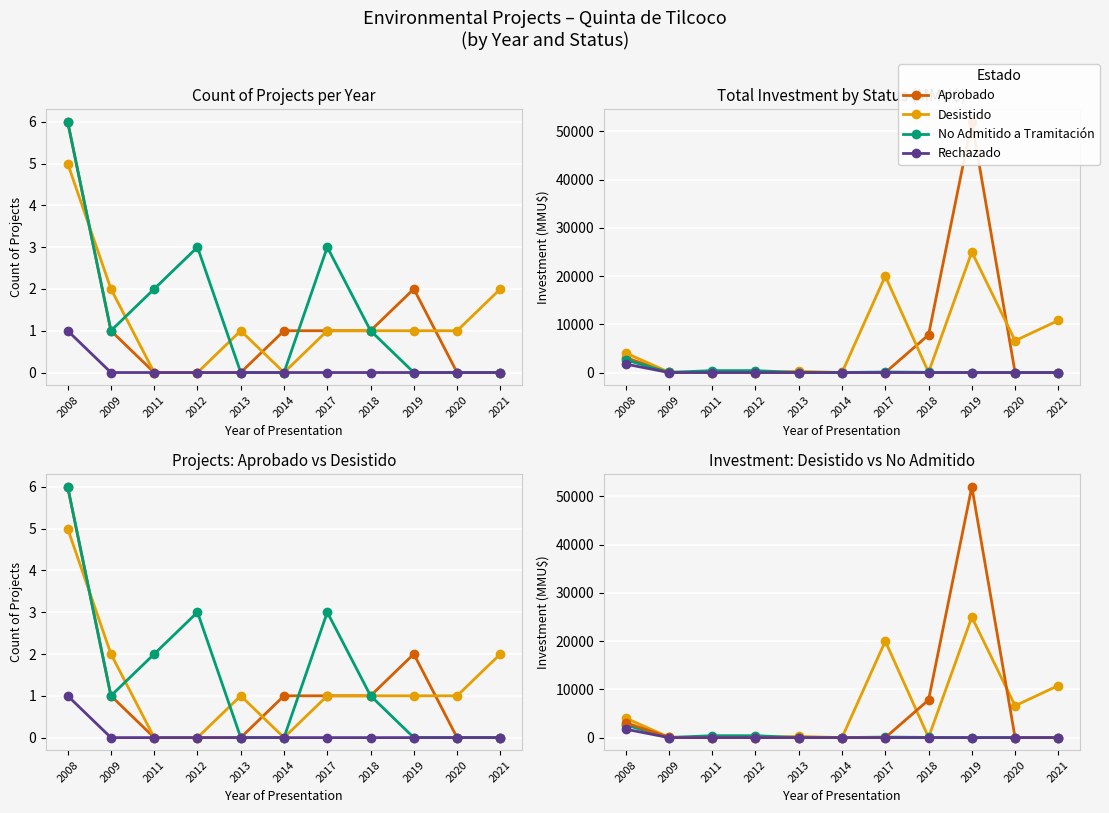

At which label does Aprobado reach its minimum?

2011